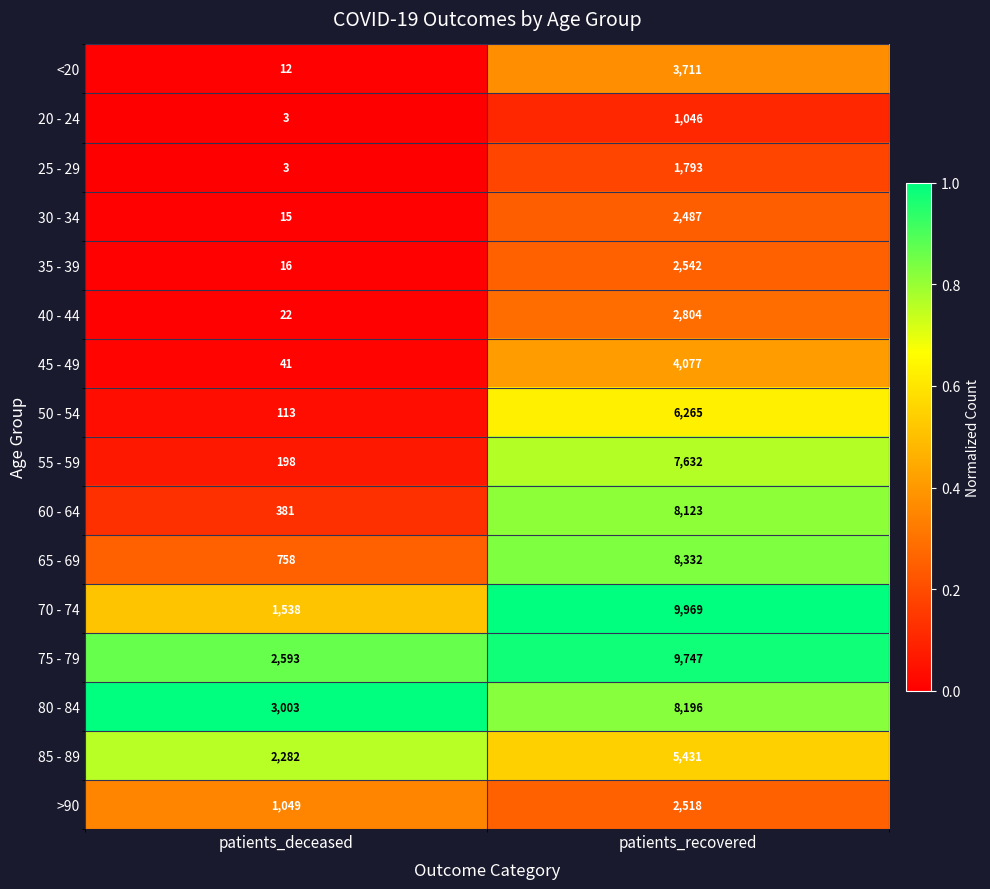

Which label corresponds to the smallest value in the chart?

patients_deceased